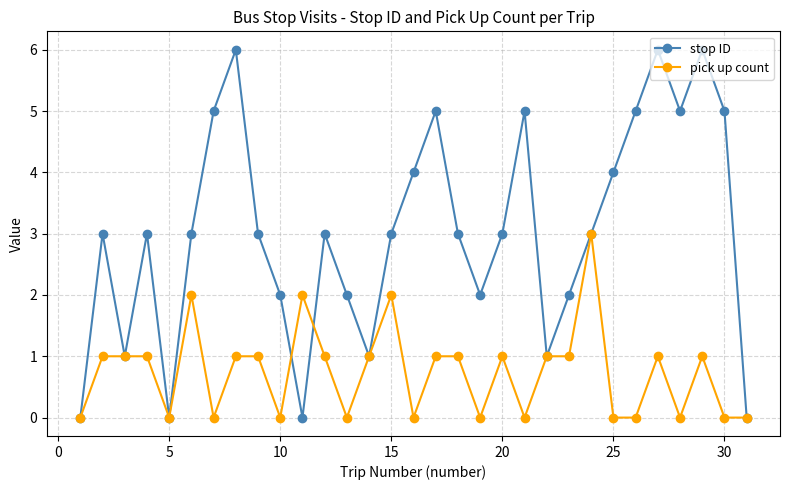

What is the value of the pick up count point at the 23rd from the left?

1